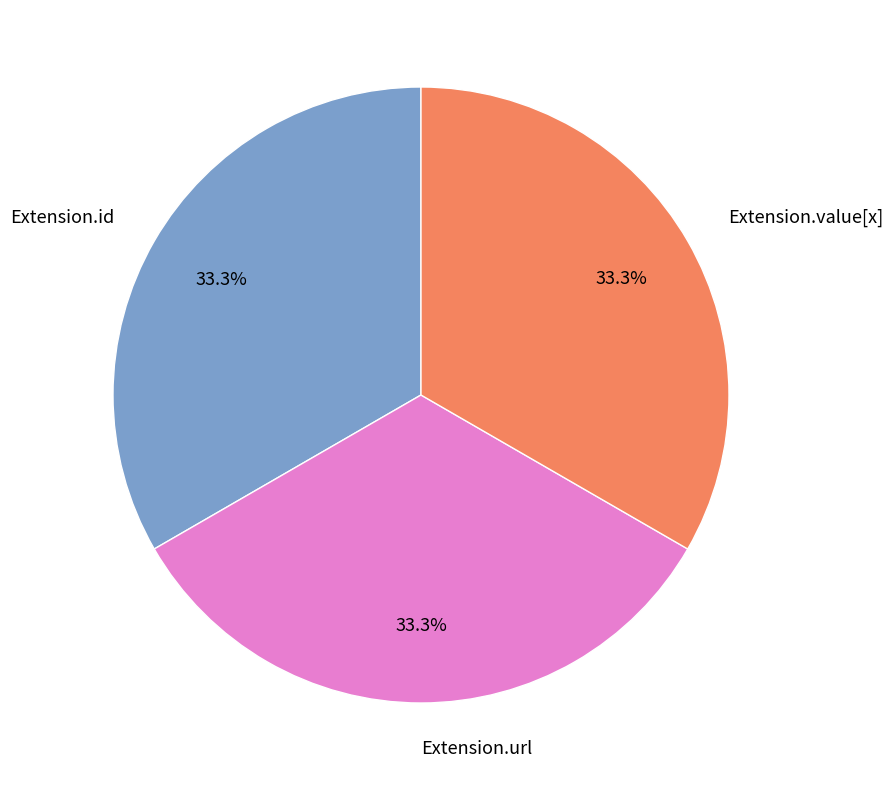

To the nearest percent, what is the average slice percentage?

33%